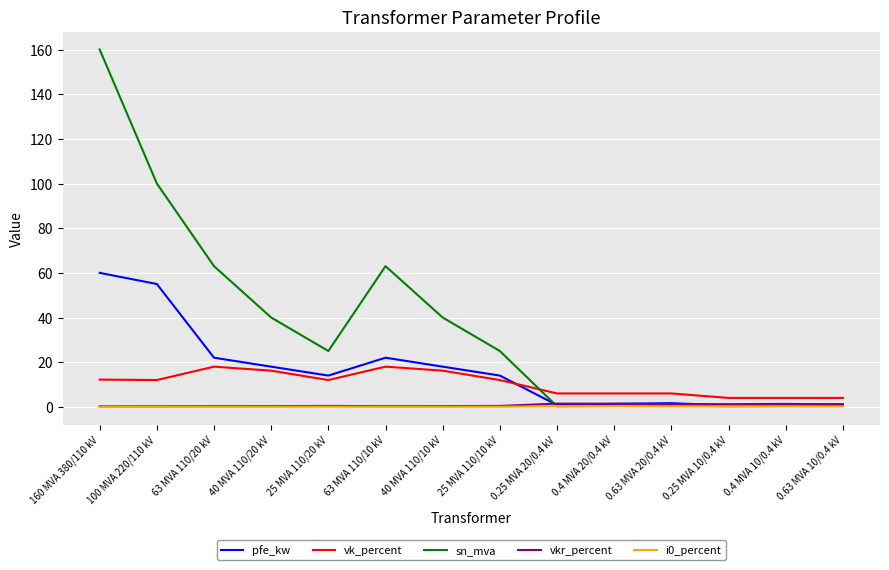

Which series has the widest spread of values?

sn_mva